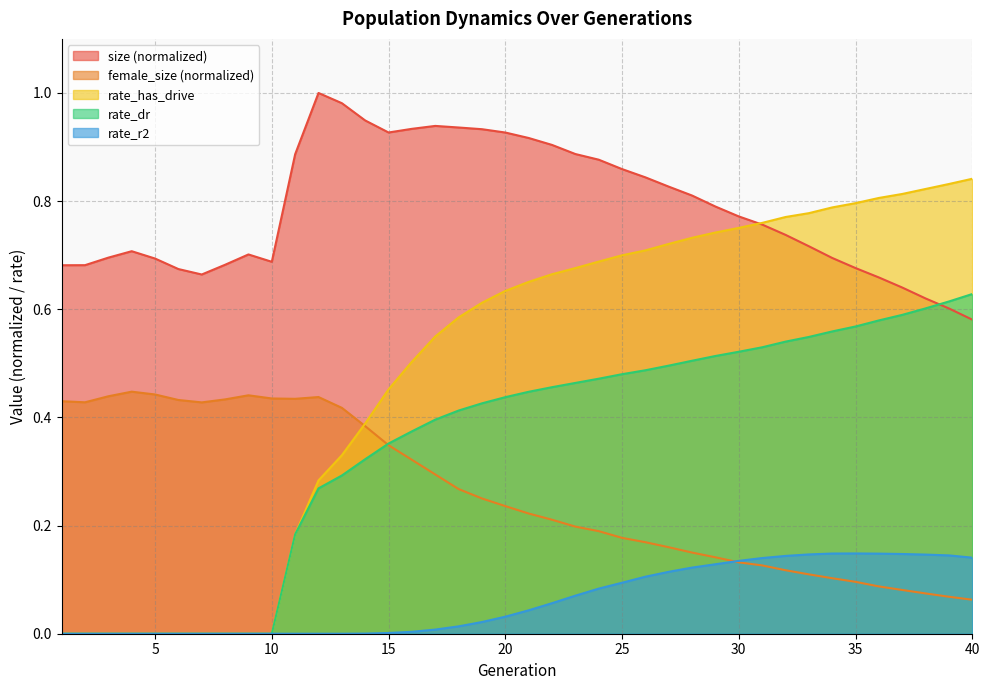

What is the difference between the second highest and second lowest values in the female_size series?

0.4